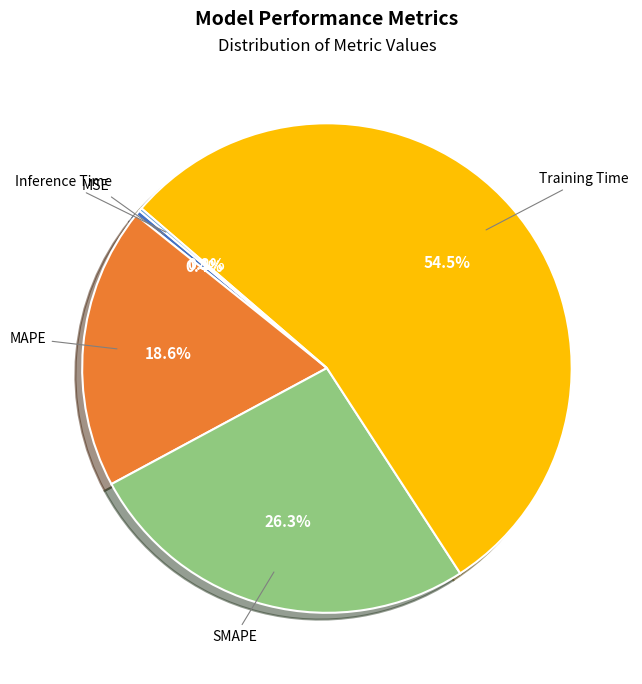

Which has a higher value, MAPE or MSE?

MAPE